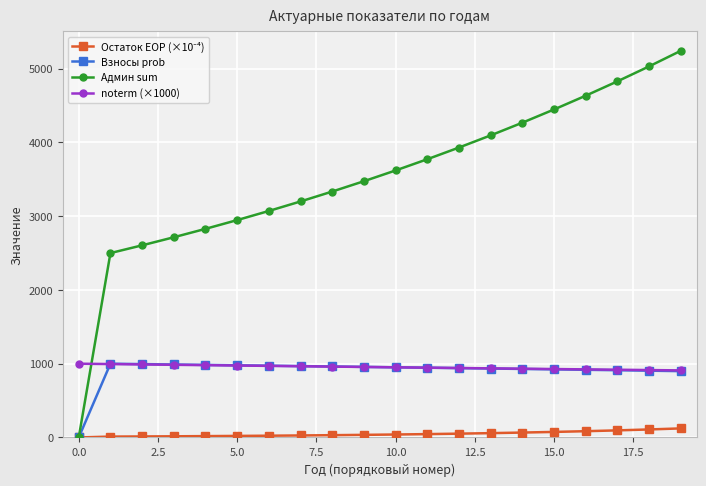

Which series has the largest total across all categories?

Админ sum